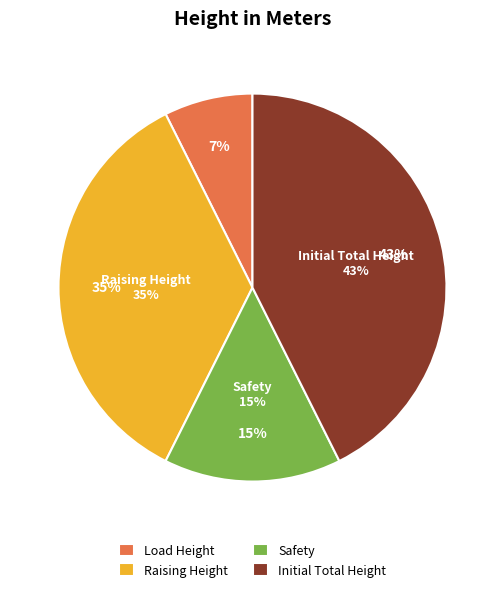

Between Load Height and Initial Total Height, which is larger?

Initial Total Height